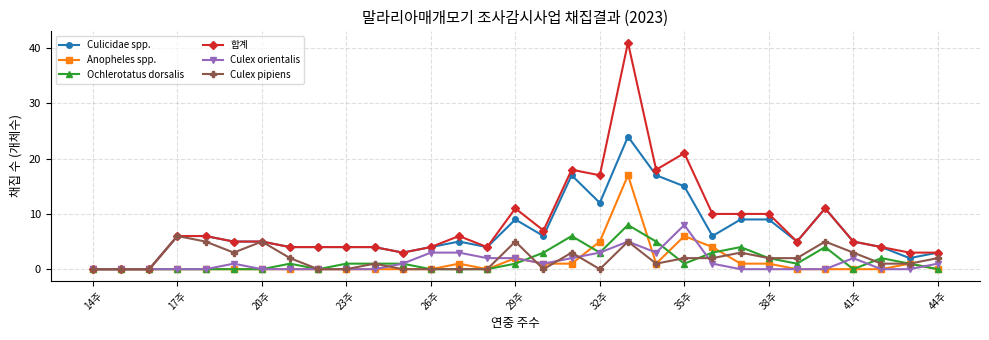

True or false: Anopheles spp. has more than 2 interior local peaks.

True